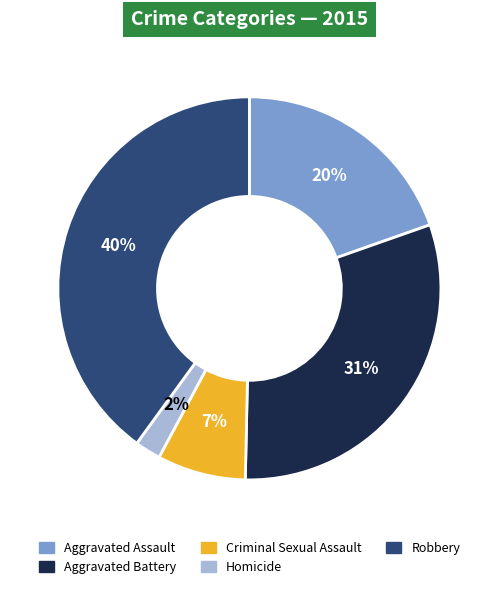

Which has a higher value, Homicide or Aggravated Battery?

Aggravated Battery